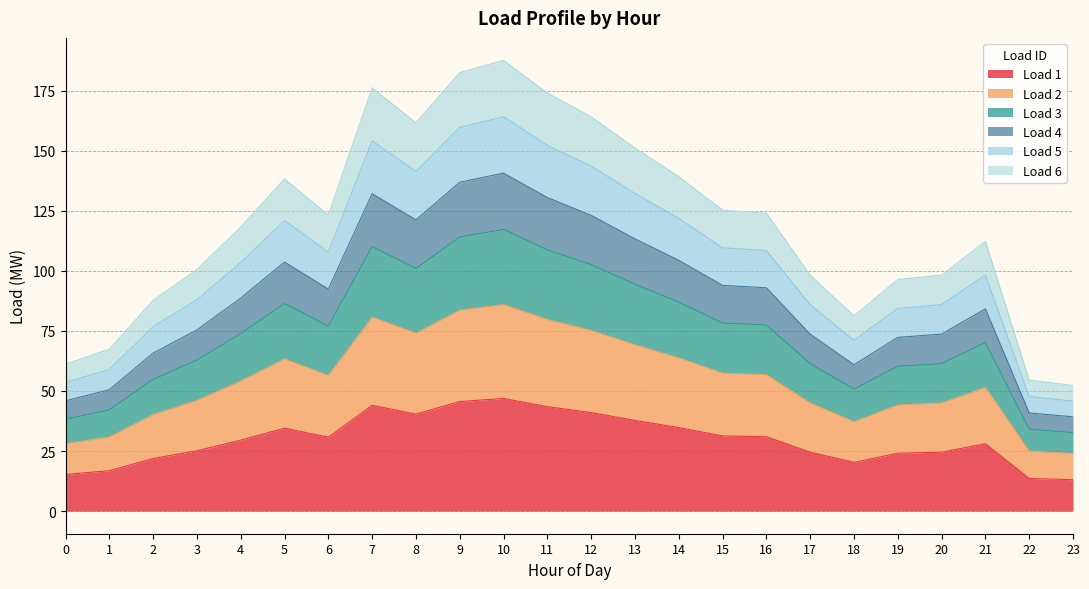

Does the chart display data point markers on the line(s)?

No